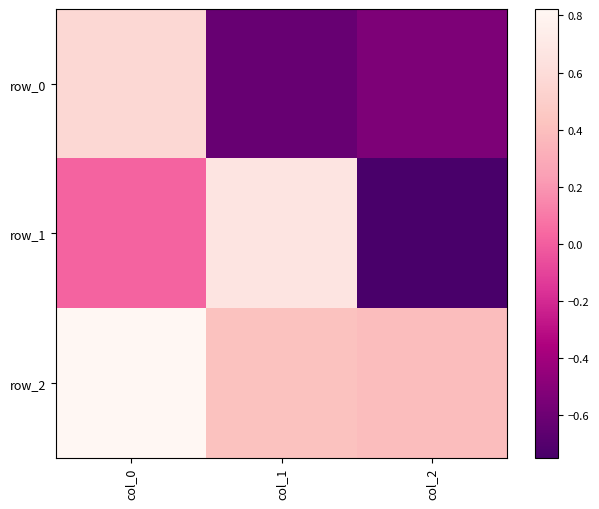

True or false: row_2 has a value of 0.6 at col_1.

False